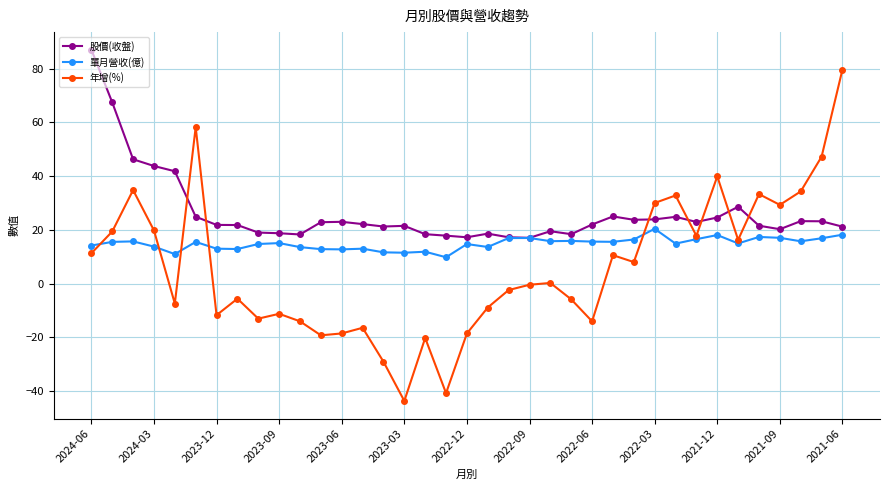

Rank the series by their average value, from lowest to highest.

年增(%), 單月營收(億), 股價(收盤)